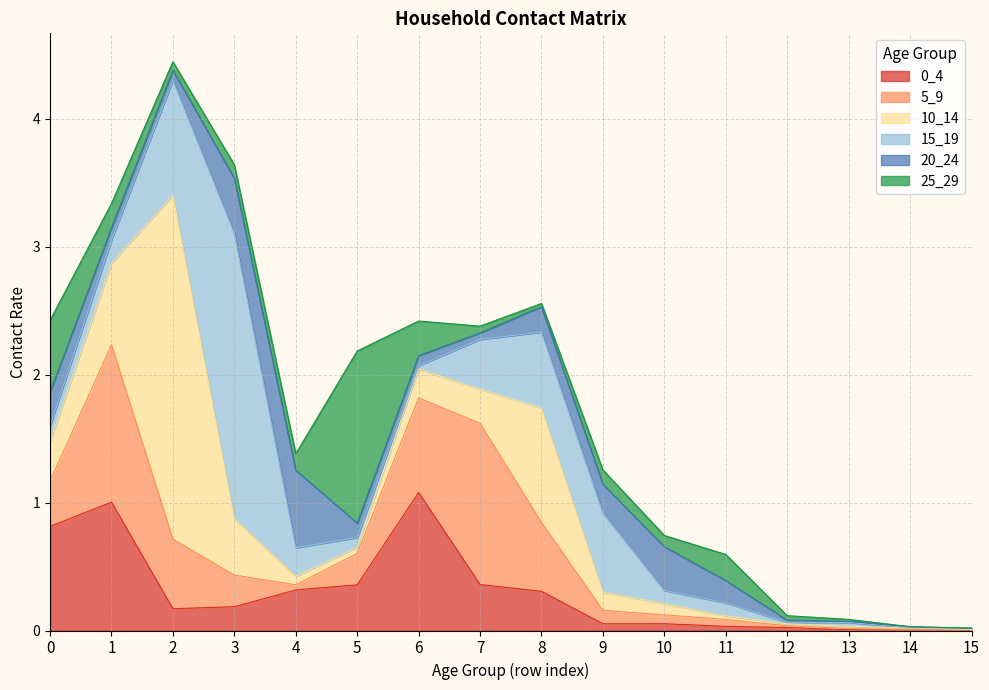

Which label corresponds to the smallest value in the chart?

14